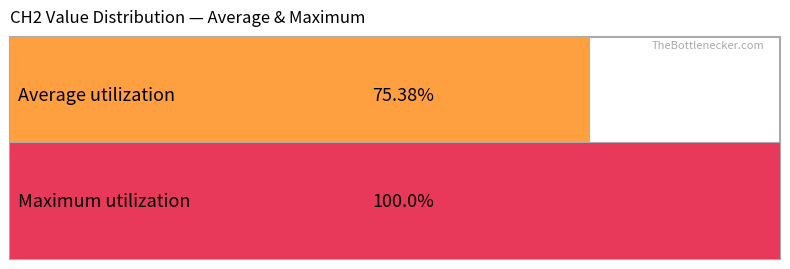

Which series has the largest total across all categories?

Maximum utilization